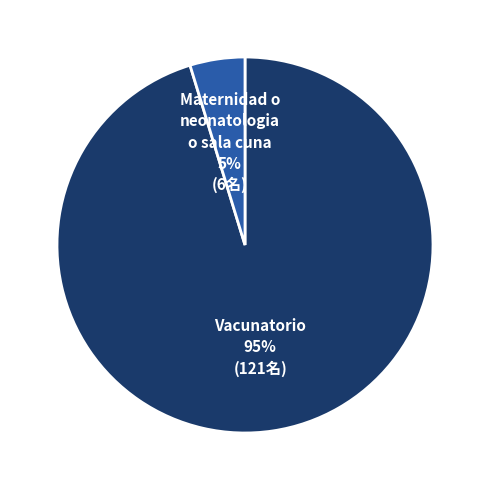

To the nearest percent, what is the average slice percentage?

50%